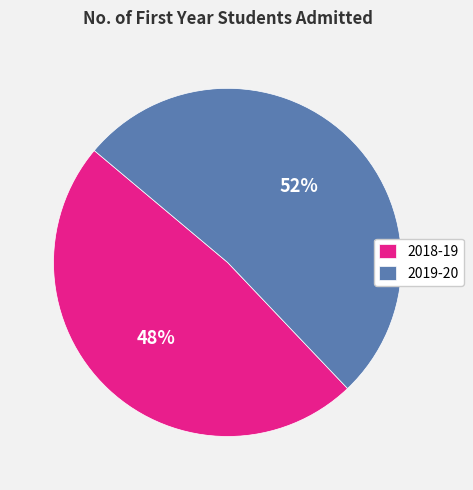

Count the number of slices in the pie.

2